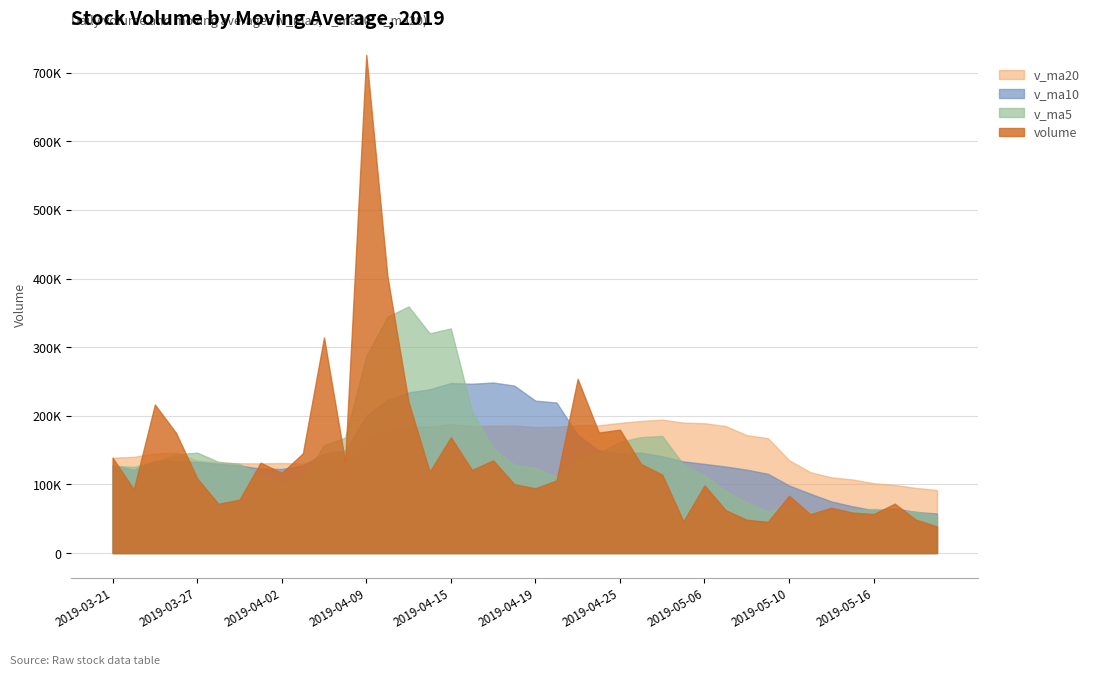

How many intersections are there between volume and v_ma5?

15